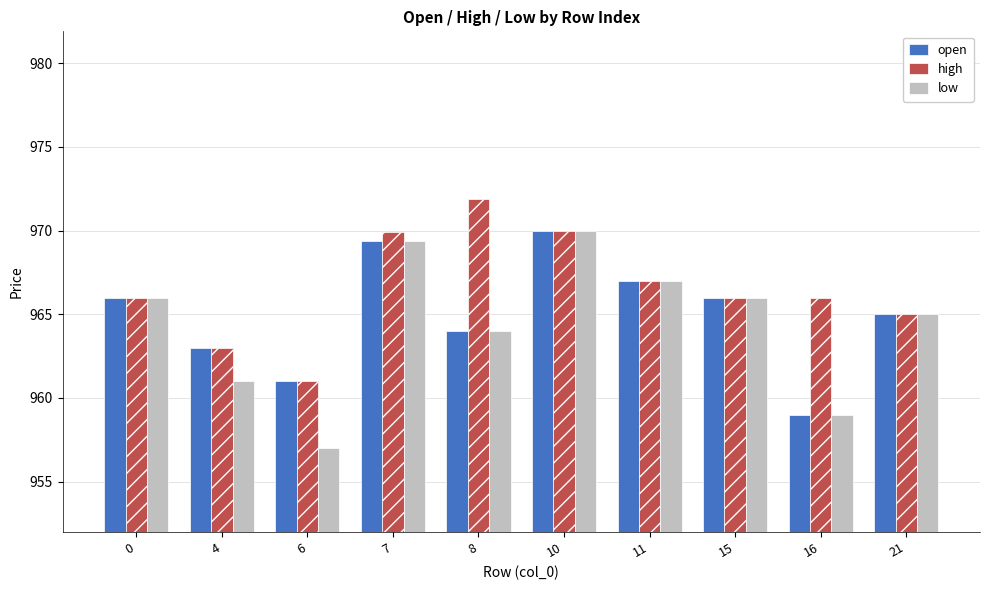

What is the value of the open bar at the 10th from the left?

965.0